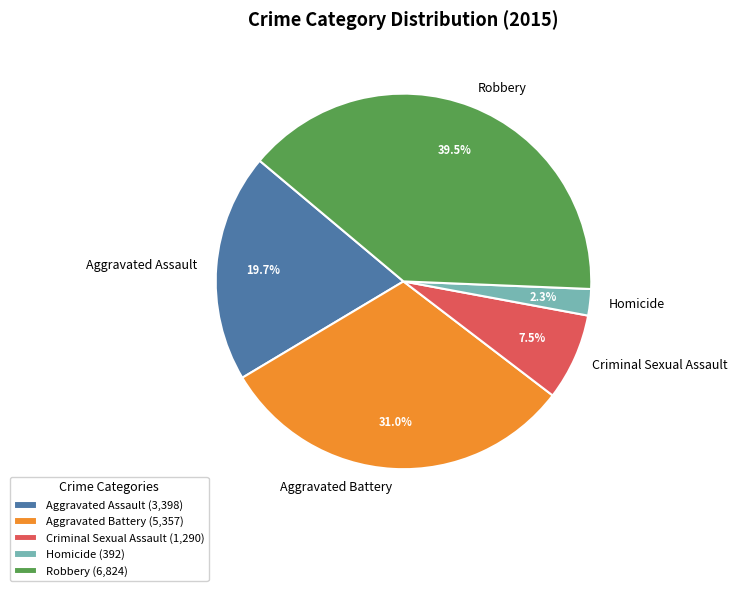

To the nearest percent, what percentage of the pie is Homicide?

2%